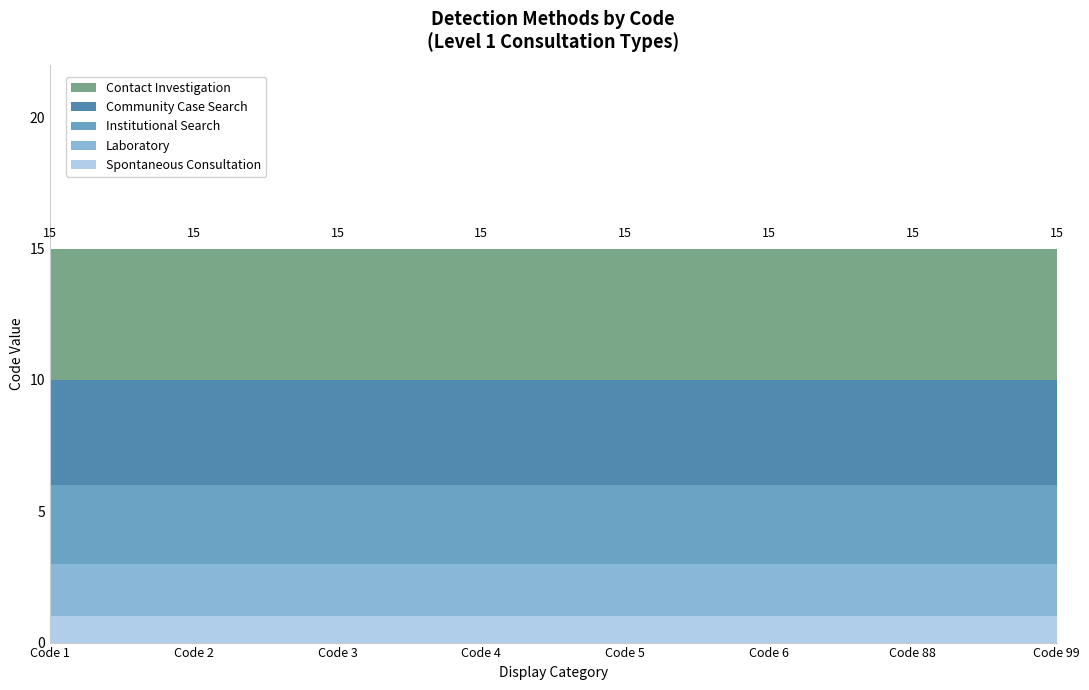

Reading right to left, transcribe all the data shown in this chart.

Spontaneous Consultation: Code 99=1	Code 88=1	Code 6=1	Code 5=1	Code 4=1	Code 3=1	Code 2=1	Code 1=1
Laboratory: Code 99=2	Code 88=2	Code 6=2	Code 5=2	Code 4=2	Code 3=2	Code 2=2	Code 1=2
Institutional Search: Code 99=3	Code 88=3	Code 6=3	Code 5=3	Code 4=3	Code 3=3	Code 2=3	Code 1=3
Community Case Search: Code 99=4	Code 88=4	Code 6=4	Code 5=4	Code 4=4	Code 3=4	Code 2=4	Code 1=4
Contact Investigation: Code 99=5	Code 88=5	Code 6=5	Code 5=5	Code 4=5	Code 3=5	Code 2=5	Code 1=5